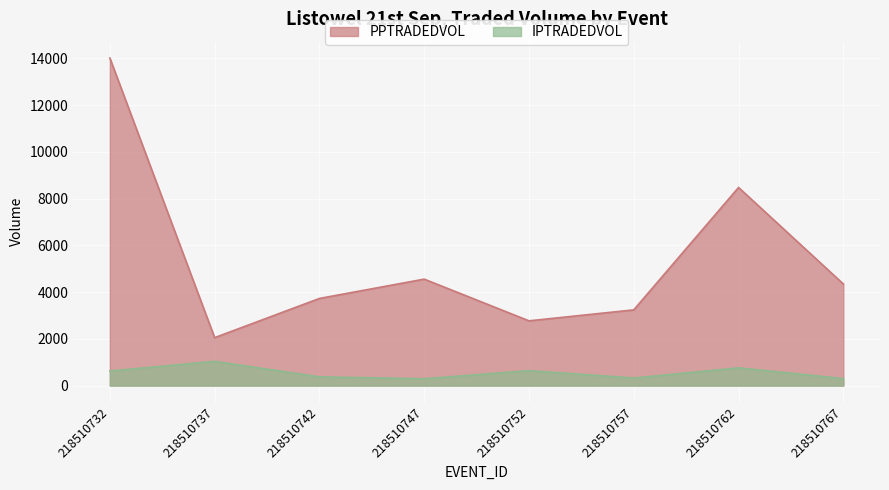

True or false: IPTRADEDVOL and PPTRADEDVOL intersect in this chart.

False